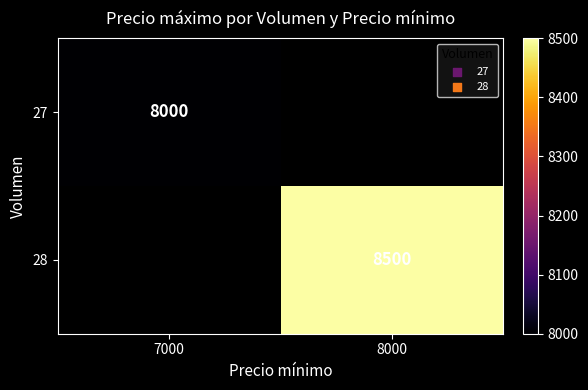

The value of 28 at 8000 is 2559. True or false?

False